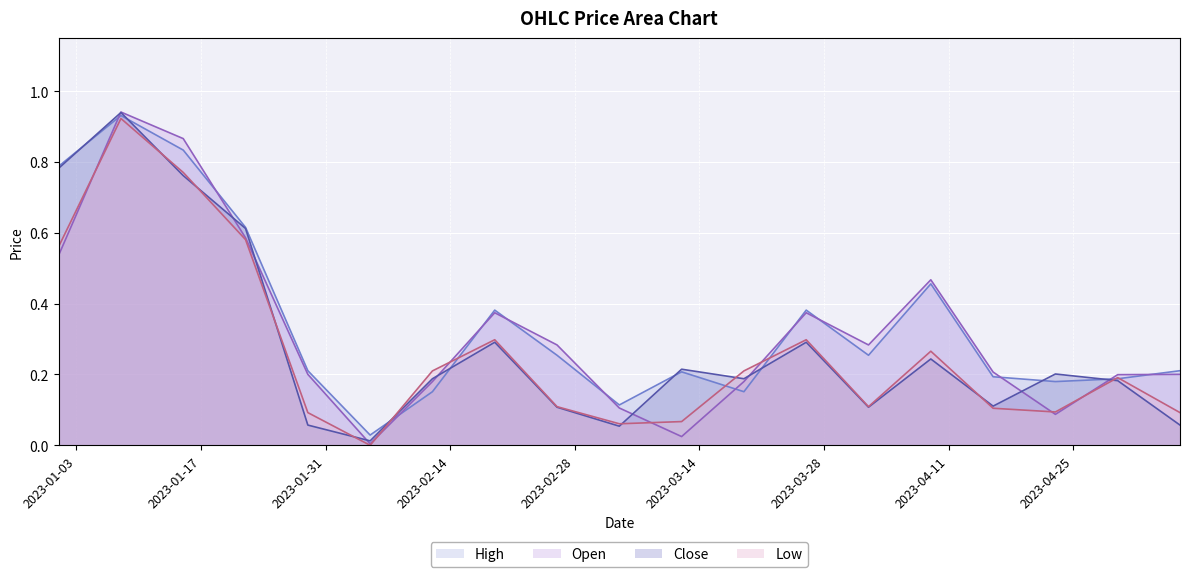

How many categories are shown in the chart?

19